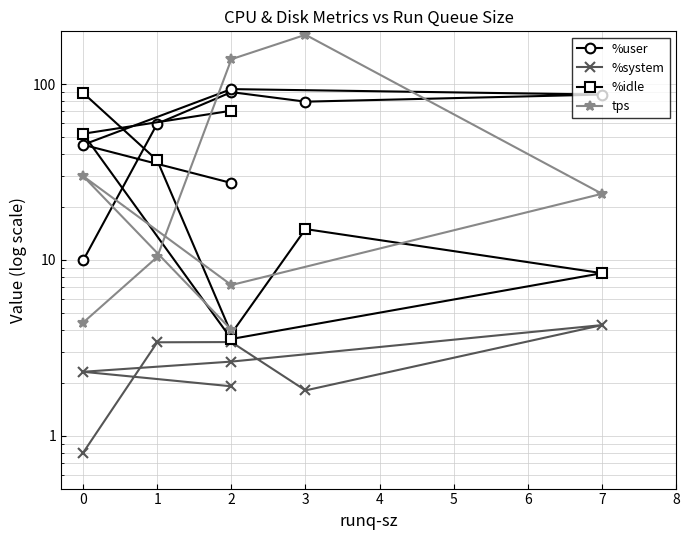

Reading left to right, what are all the values shown in this chart?

%user: 9.9	59.7	90.2	79.6	87.3	93.8	45.2	27.4
%system: 0.8	3.4	3.4	1.8	4.3	2.6	2.3	1.9
%idle: 89.3	36.8	3.8	15.0	8.4	3.5	52.3	70.7
tps: 4.4	10.4	138.8	191.2	23.8	7.2	30.0	4.0